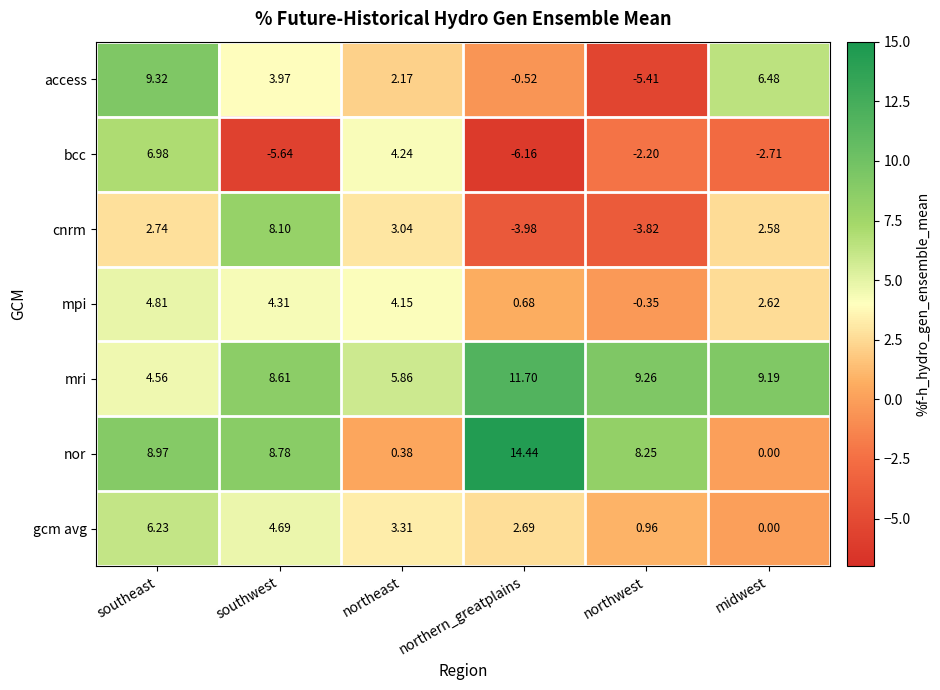

At which category is the sum across all series the highest?

southeast